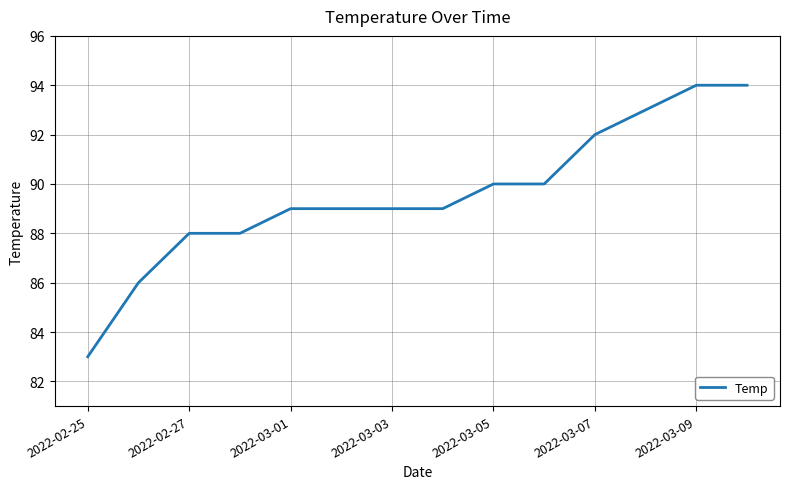

Reading left to right, extract all data points from this chart.

83	86	88	88	89	89	89	89	90	90	92	93	94	94